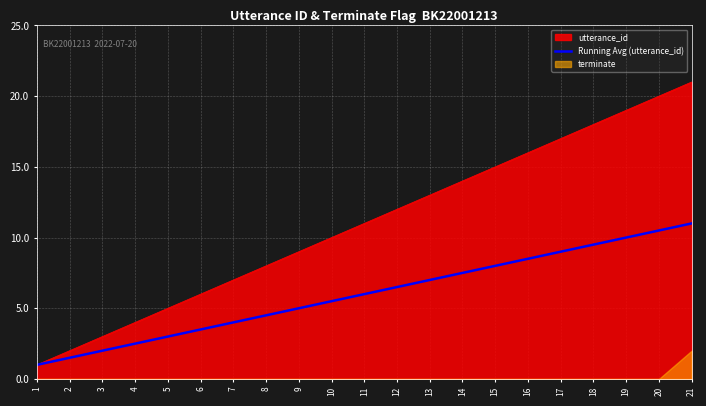

What is the value of the 2nd point from the left?

1.5